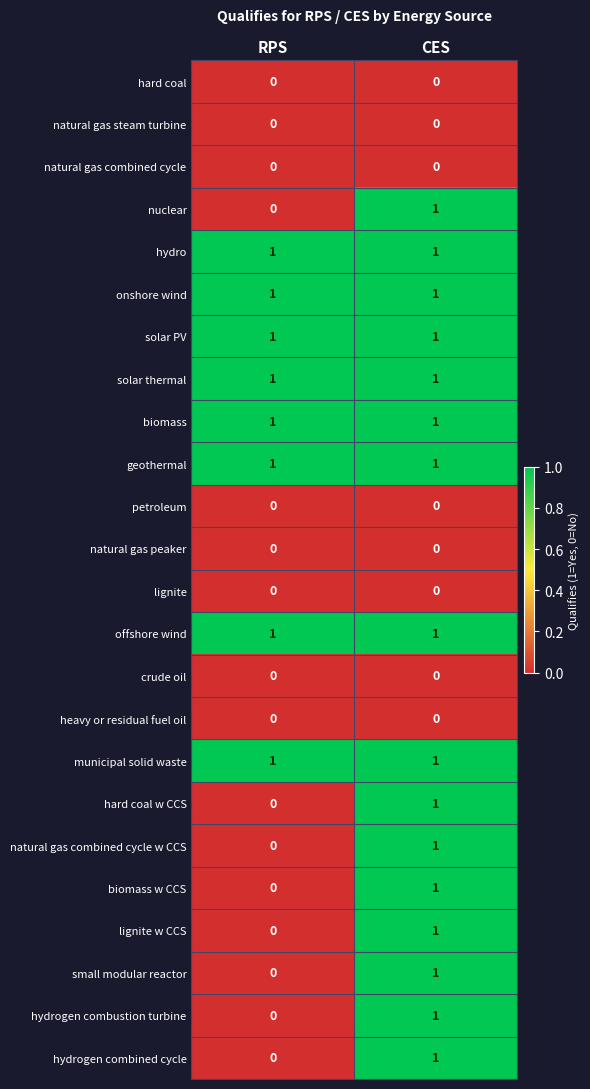

At which category is the sum across all series the highest?

CES